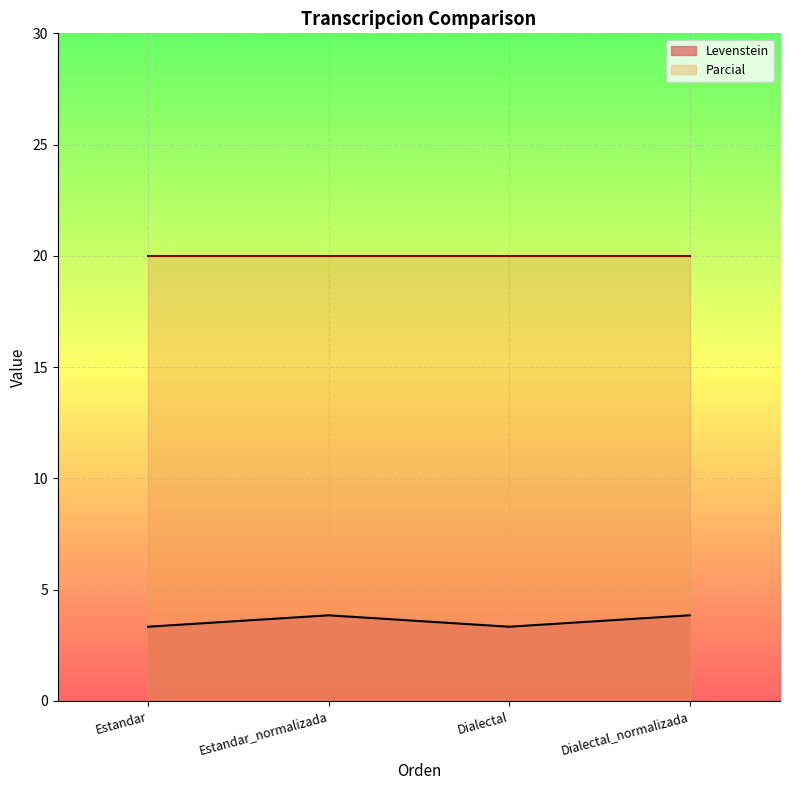

What is the ratio of the value at Dialectal to the value at Estandar?

1.0